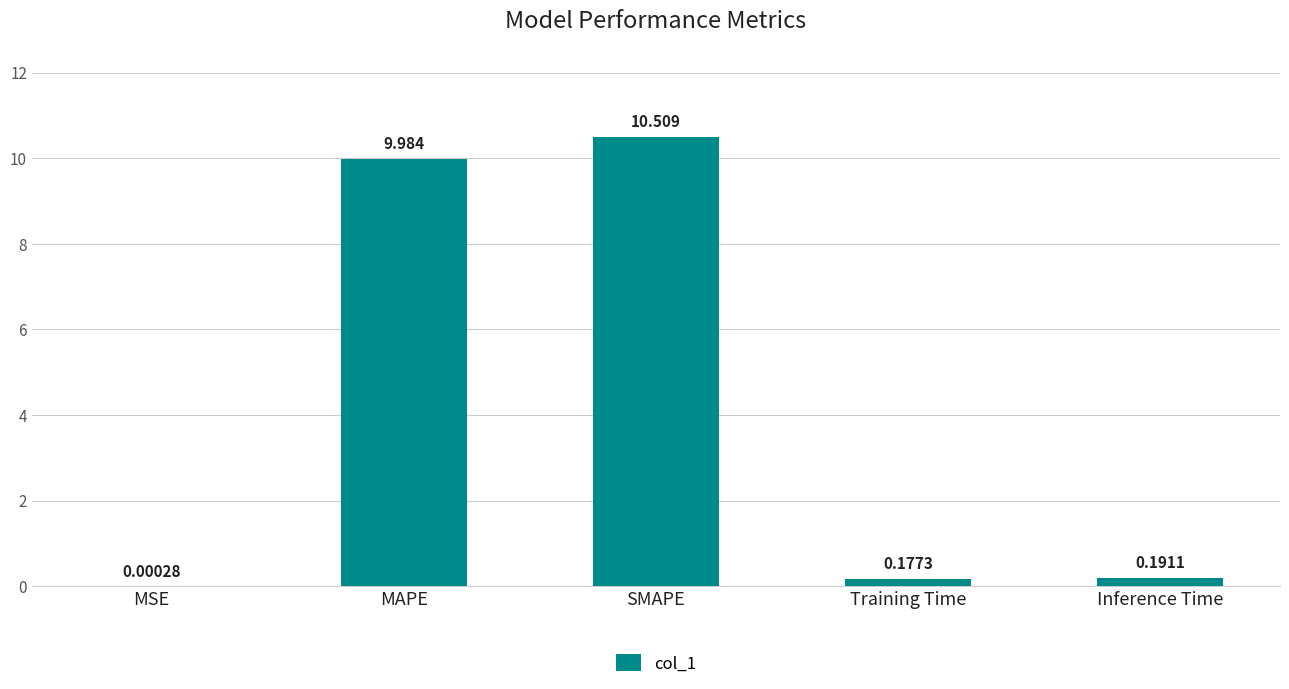

At which label is the value closest to 5?

Inference Time